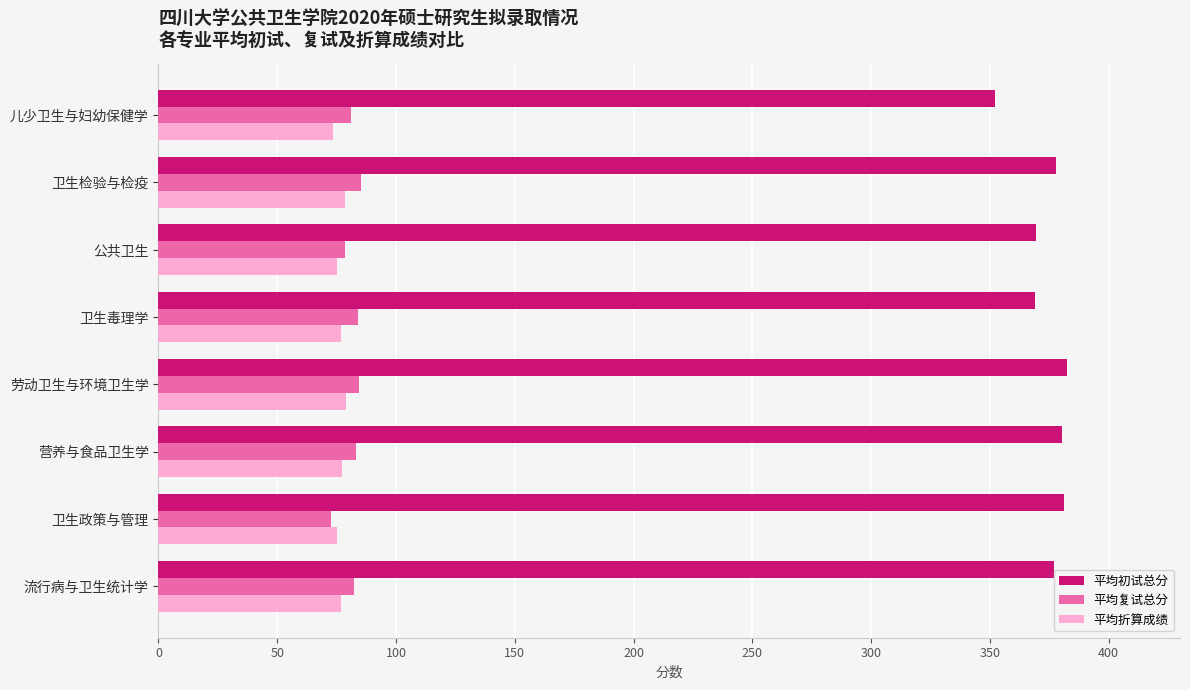

Which category has the lowest value in the 平均初试总分 series?

儿少卫生与妇幼保健学